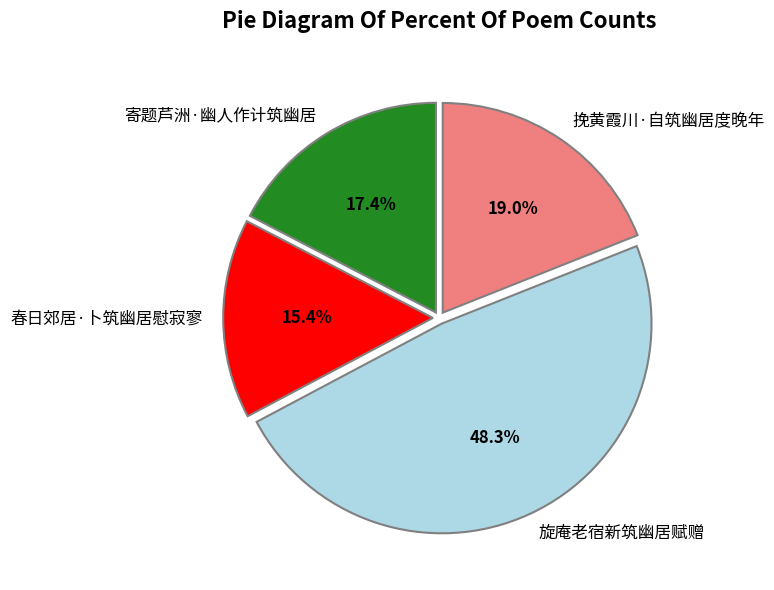

Between 寄题芦洲·幽人作计筑幽居 and 春日郊居·卜筑幽居慰寂寥, which is larger?

寄题芦洲·幽人作计筑幽居